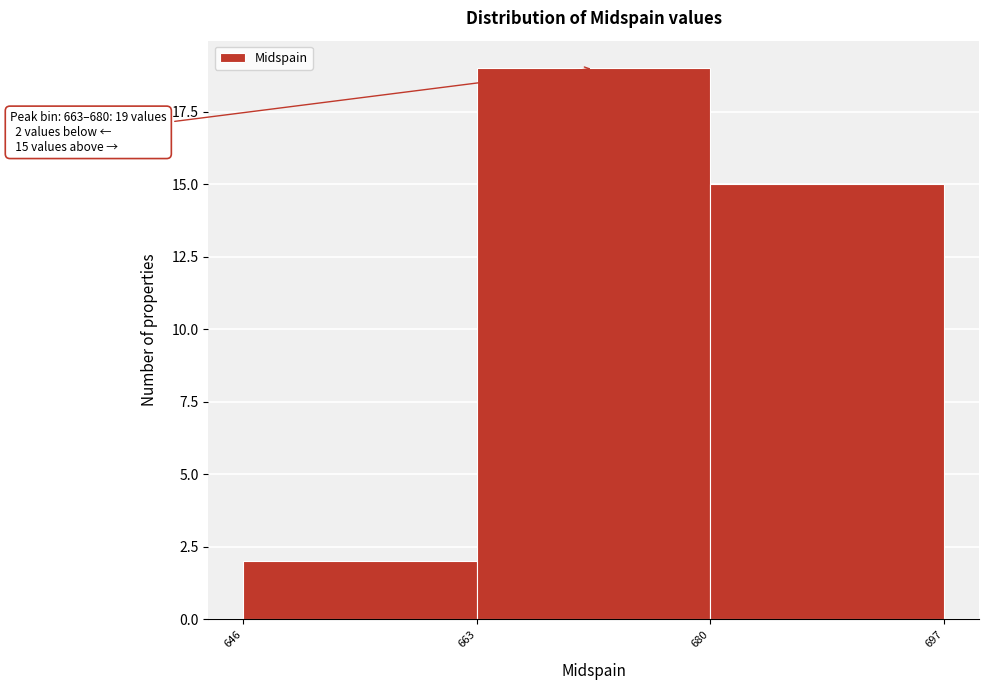

Which range on the x-axis has the tallest bar?

663 to 680